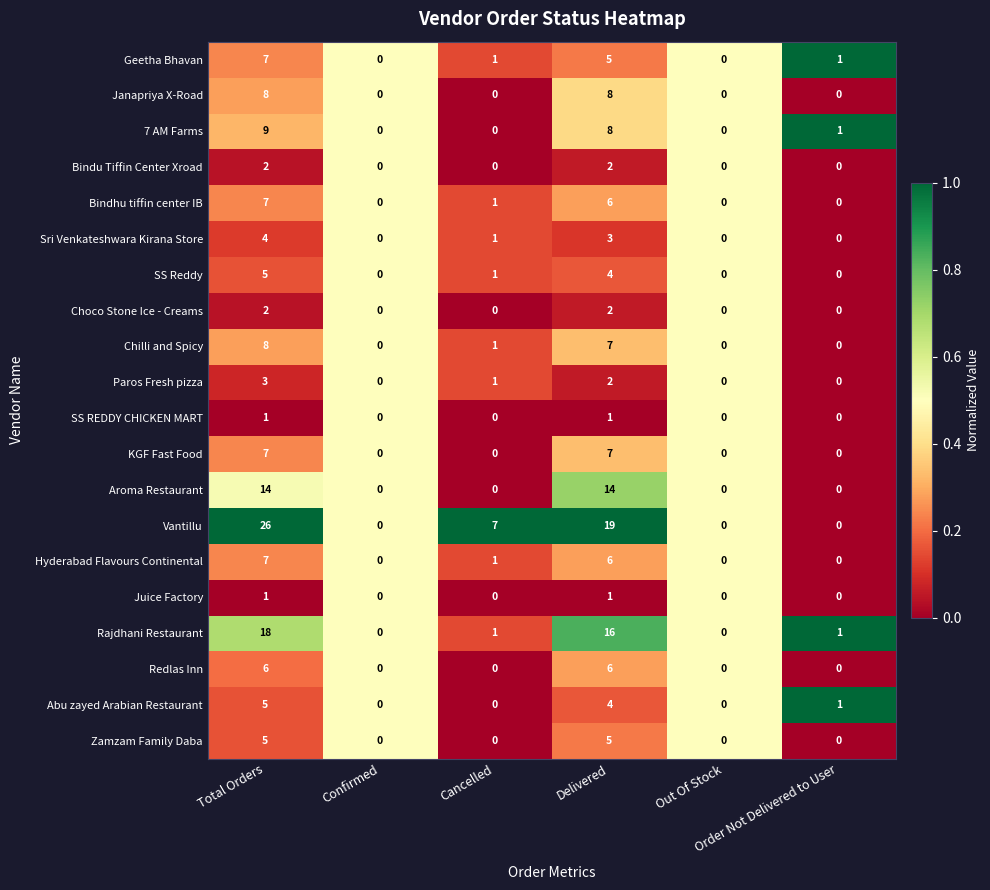

What is the highest value of the Janapriya X-Road series?

8